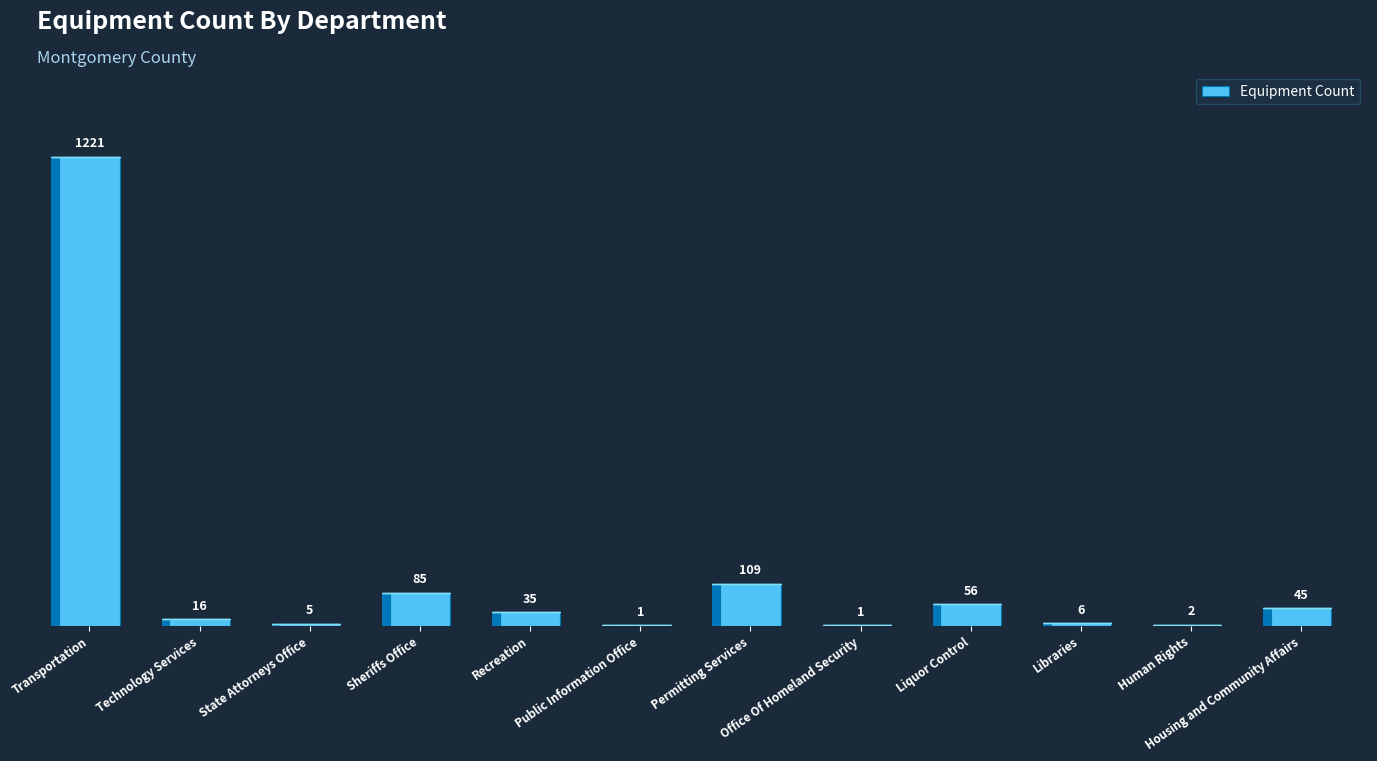

Reading left to right, list all the values displayed in this chart.

Transportation=1221	Technology Services=16	State Attorneys Office=5	Sheriffs Office=85	Recreation=35	Public Information Office=1	Permitting Services=109	Office Of Homeland Security=1	Liquor Control=56	Libraries=6	Human Rights=2	Housing and Community Affairs=45